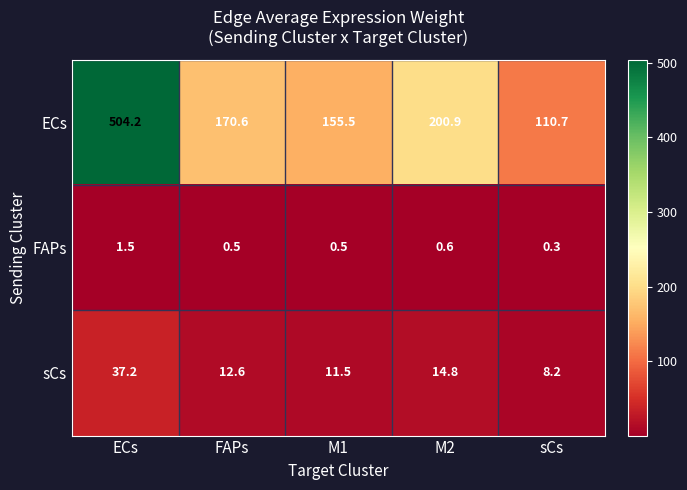

Which category has the highest value across all series?

ECs